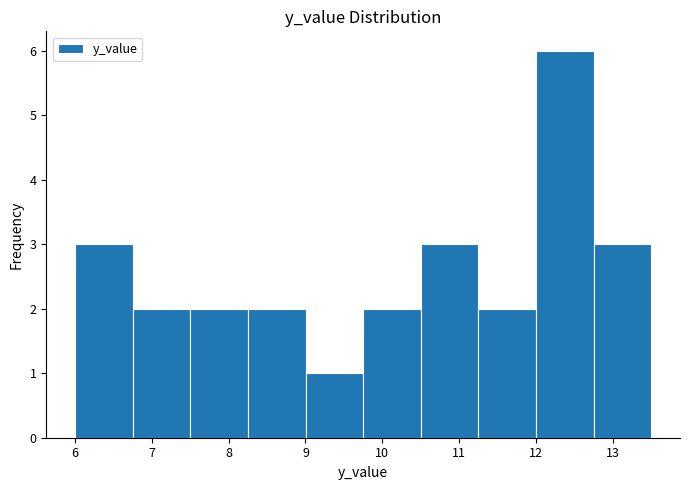

Which range on the x-axis has the tallest bar?

12.0 to 12.7